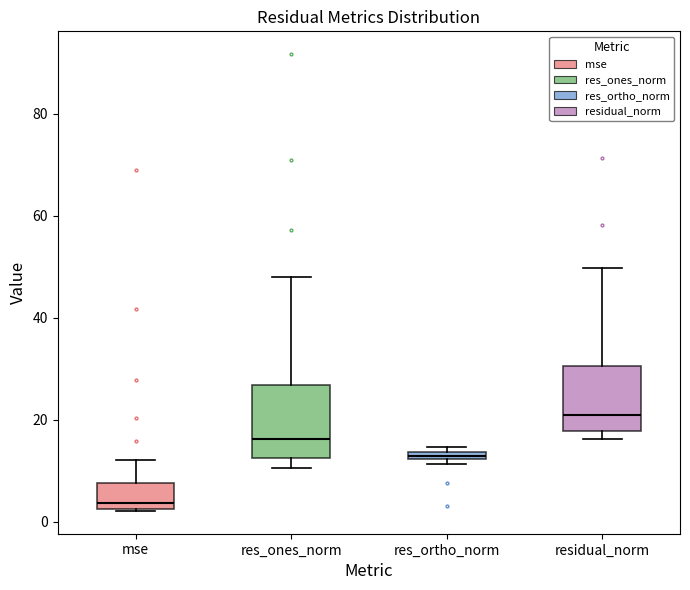

Where is the upper edge of the box for mse on the y-axis? The values are not printed on the chart, so give them approximately, as read against the axis.

8